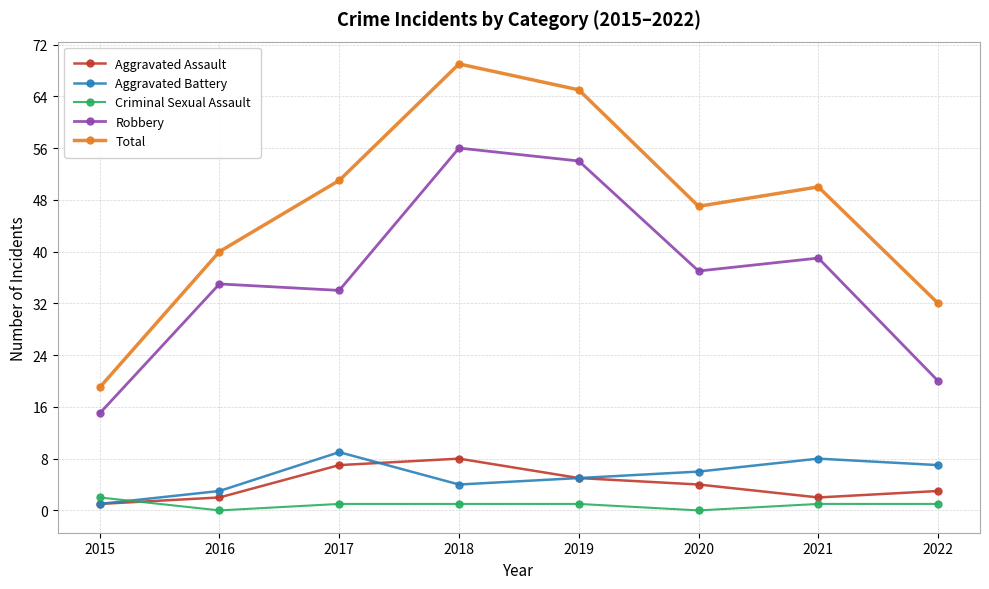

What value does the Aggravated Assault series have at 2016?

2